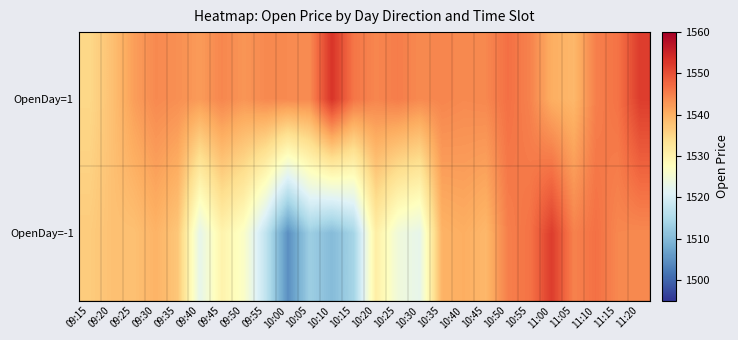

Reading left to right, extract all data points from this chart.

OpenDay=1: 09:15=1535.0	09:20=1538.0	09:25=1542.0	09:30=1544.0	09:35=1543.5	09:40=1542.3	09:45=1544.3	09:50=1542.8	09:55=1544.1	10:00=1544.0	10:05=1544.0	10:10=1553.0	10:15=1546.0	10:20=1544.4	10:25=1545.3	10:30=1544.0	10:35=1544.5	10:40=1544.0	10:45=1544.2	10:50=1546.6	10:55=1544.8	11:00=1540.2	11:05=1539.2	11:10=1545.0	11:15=1546.3	11:20=1552.0
OpenDay=-1: 09:15=1536.6	09:20=1538.0	09:25=1538.0	09:30=1539.7	09:35=1537.2	09:40=1522.5	09:45=1530.0	09:50=1526.5	09:55=1517.2	10:00=1504.7	10:05=1513.0	10:10=1510.2	10:15=1514.0	10:20=1530.9	10:25=1524.3	10:30=1522.5	10:35=1539.7	10:40=1540.2	10:45=1539.2	10:50=1545.0	10:55=1546.3	11:00=1552.0	11:05=1544.8	11:10=1546.6	11:15=1544.2	11:20=1544.0